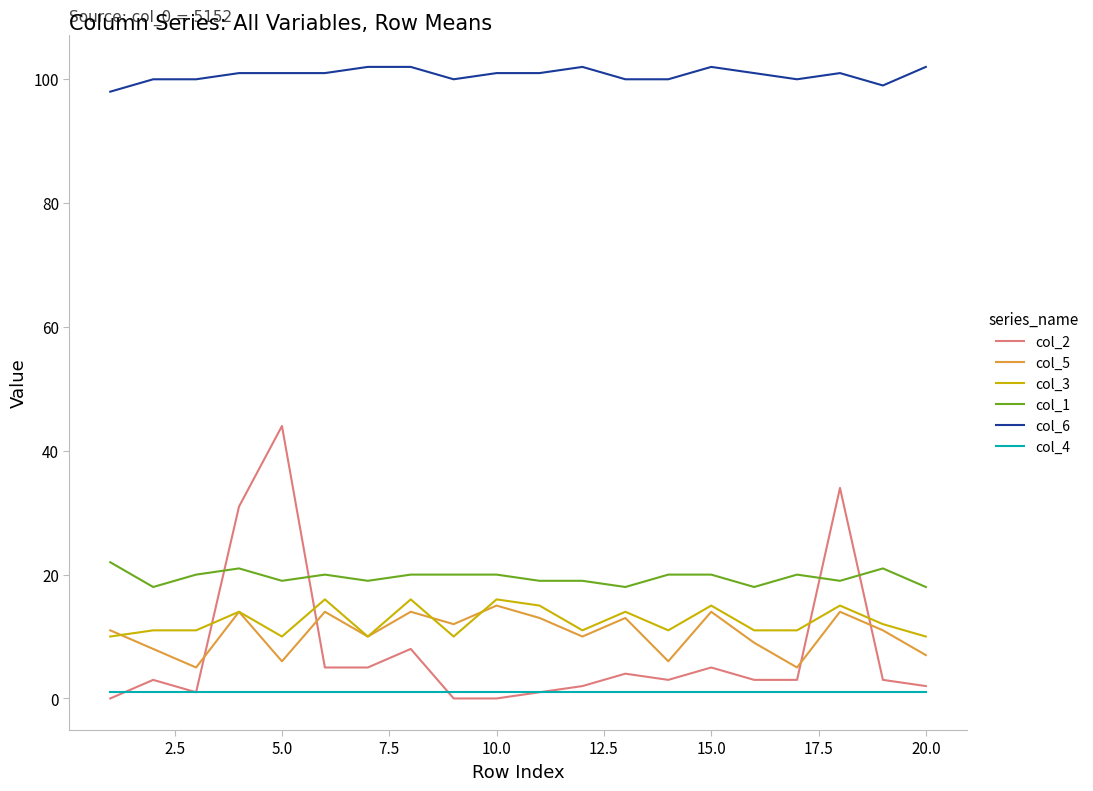

Which series has the largest total across all categories?

col_6